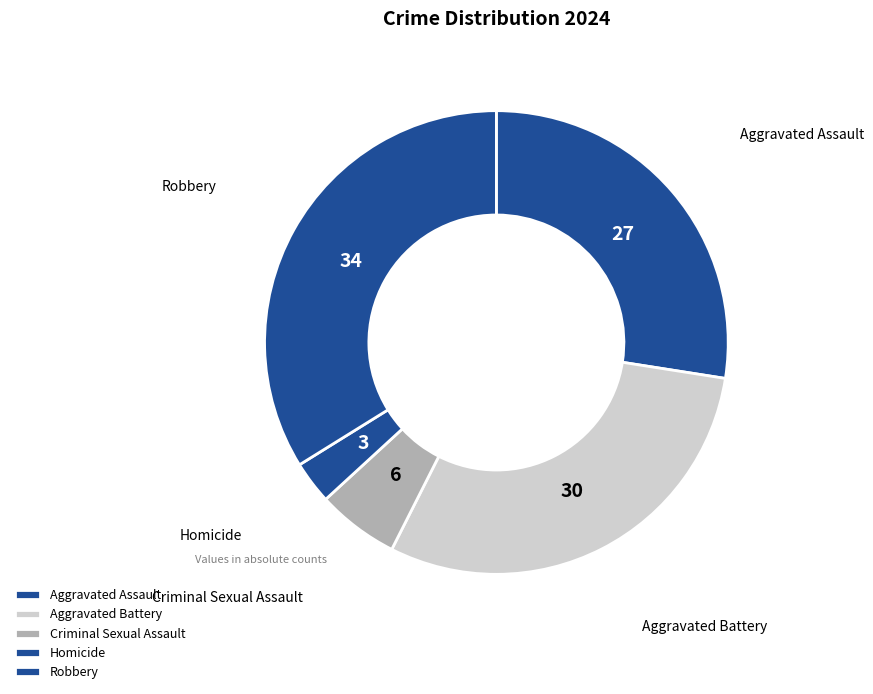

True or false: Aggravated Battery accounts for 30% of the total.

True